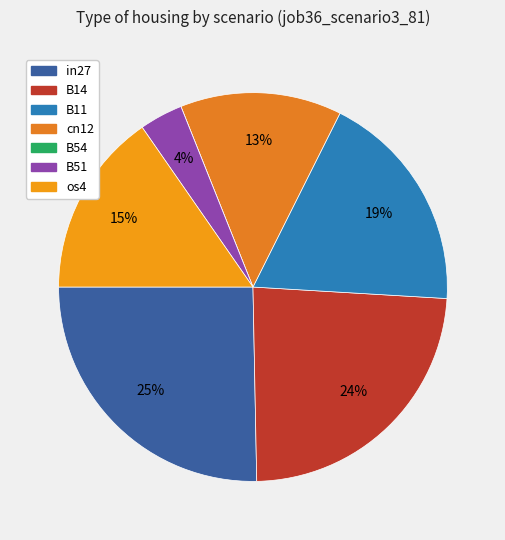

Count the number of slices in the pie.

7